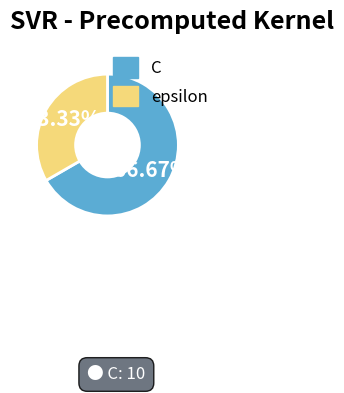

Which has a higher value, epsilon or C?

C